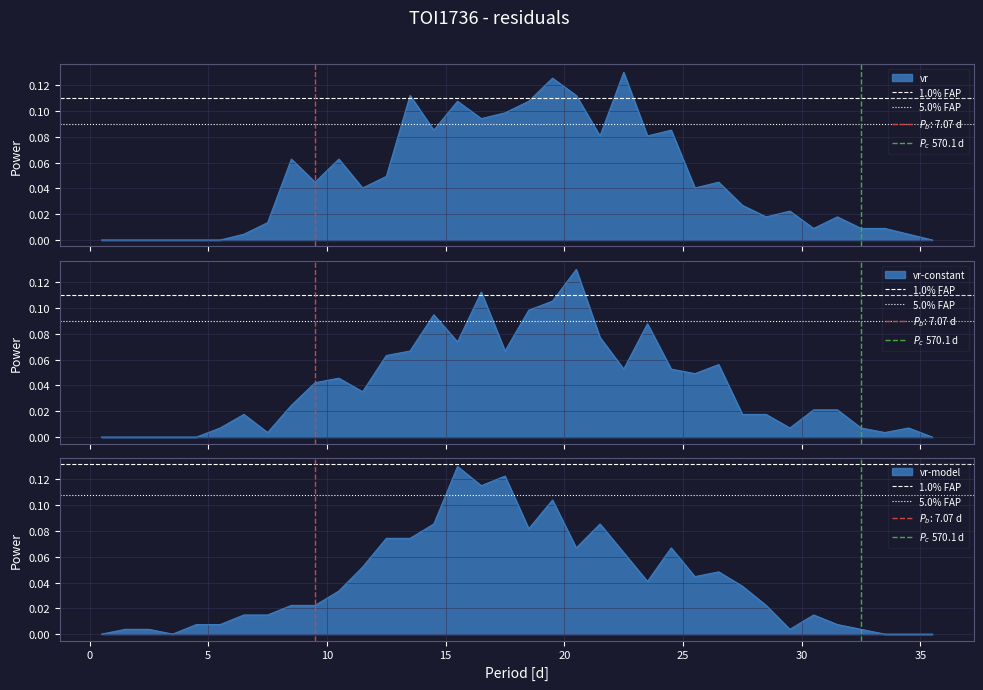

The value of 5.0% FAP at 0 is 0.1. True or false?

False